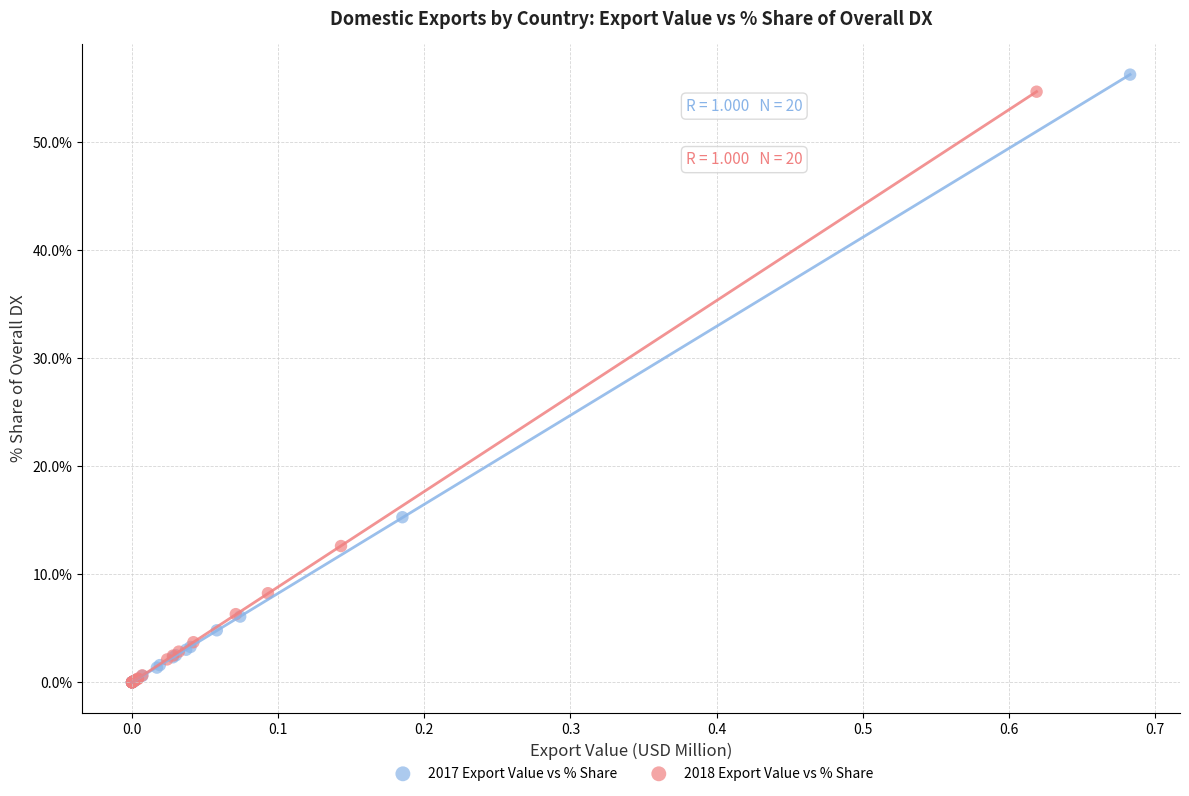

Which series reaches the maximum Y coordinate?

2017 Export Value vs % Share